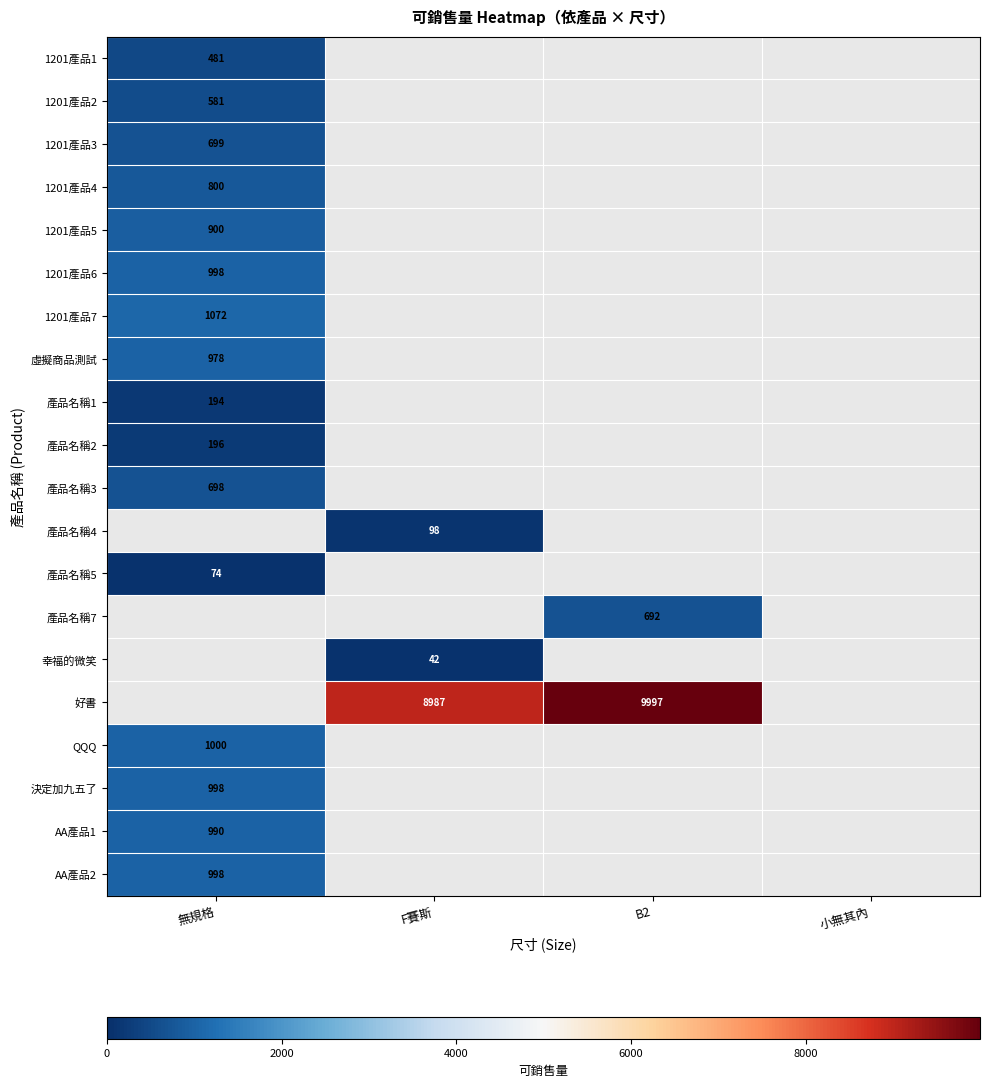

The 產品名稱3 series shows 485 at 無規格. True or false?

False